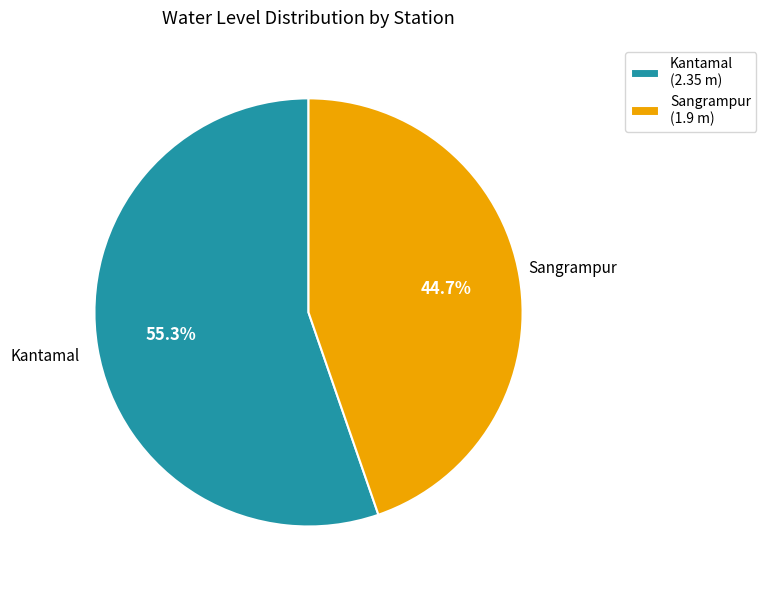

Combined, what portion of the pie is Sangrampur and Kantamal?

100.0%